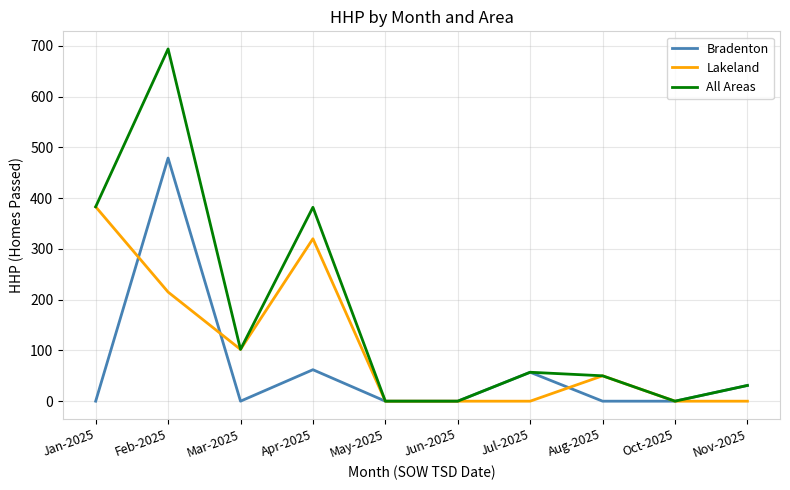

At which category is the sum across all series the highest?

Feb-2025